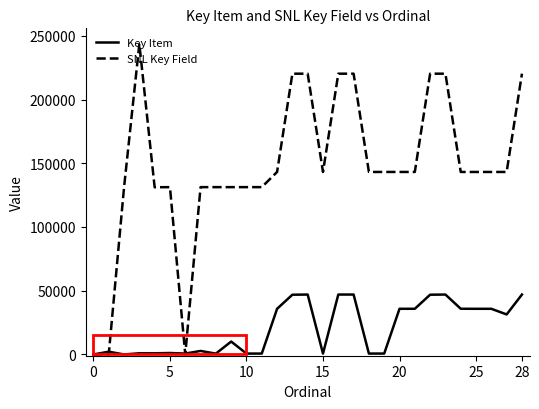

What is the maximum value for SNL Key Field?

243684